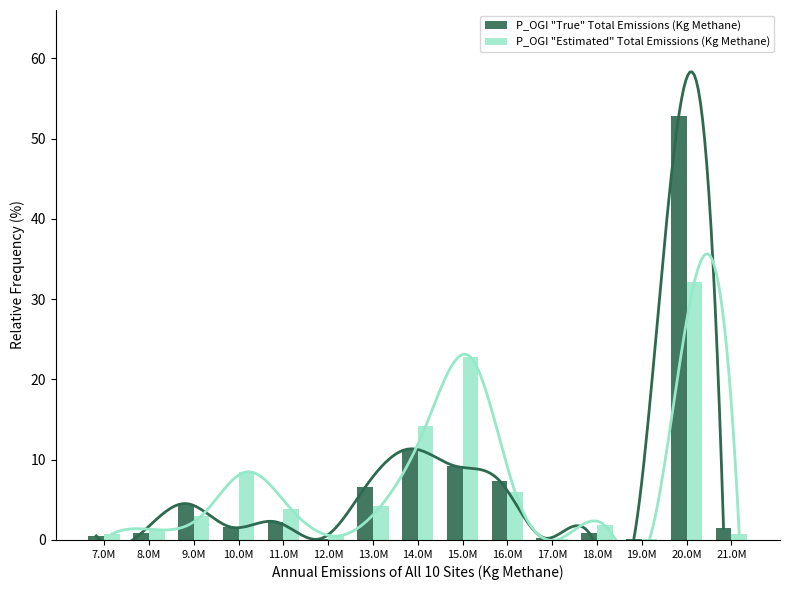

Is the value of P_OGI "True" Total Emissions (Kg Methane) at 20.0M greater than the value of P_OGI "Estimated" Total Emissions (Kg Methane) at 8.0M?

Yes